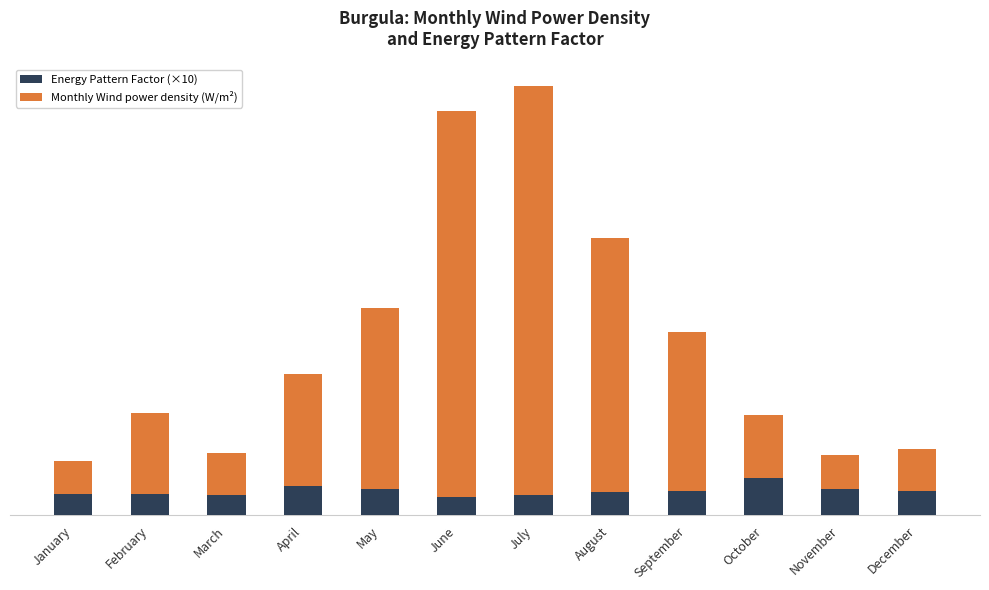

What is the total value across all series at October?

65